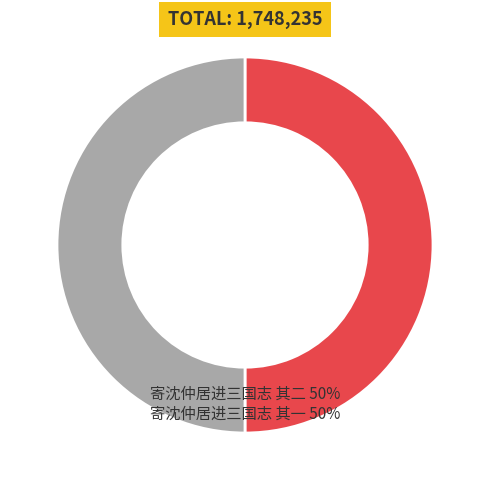

How many slices are in this pie chart?

2